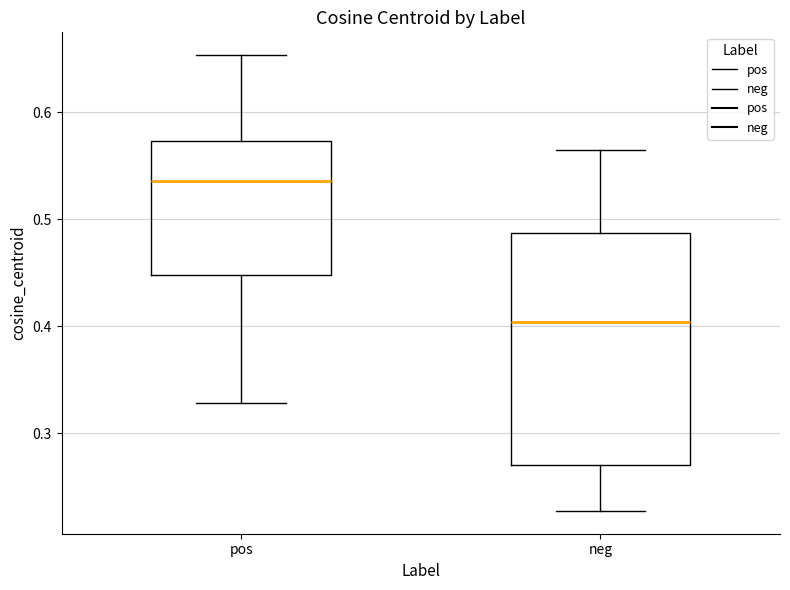

Which box has the lowest median line?

neg